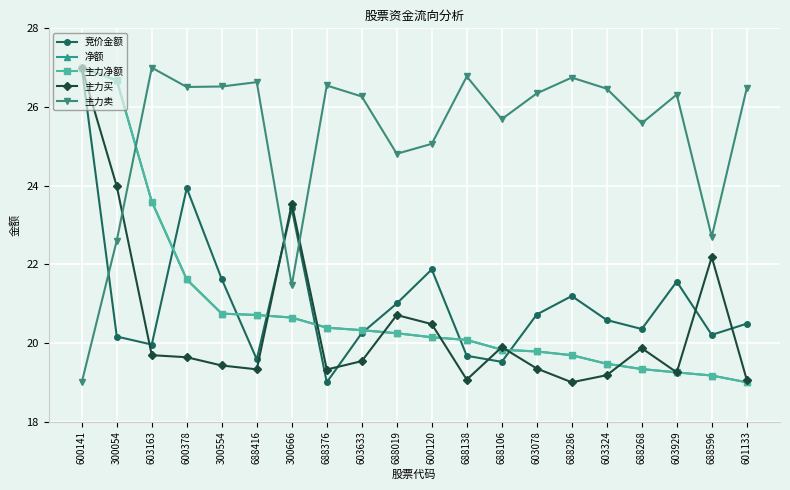

Which series has the largest total across all categories?

主力卖